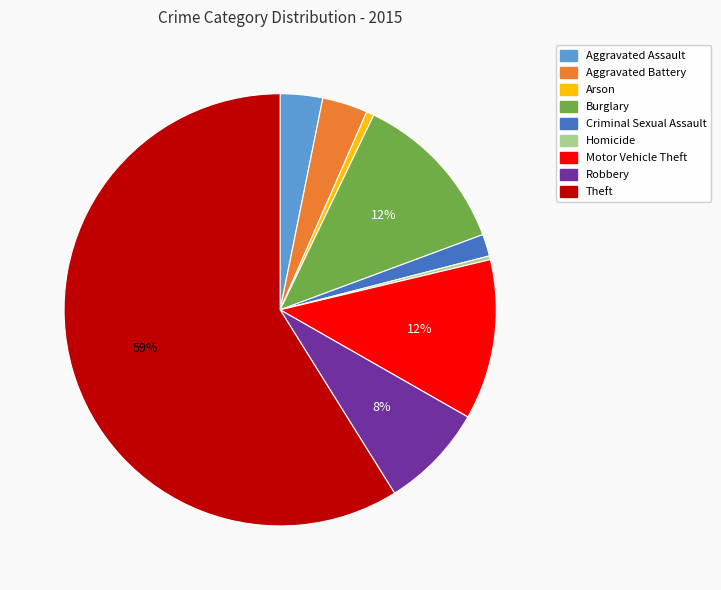

Do Burglary and Aggravated Battery together represent more than half of the pie?

No